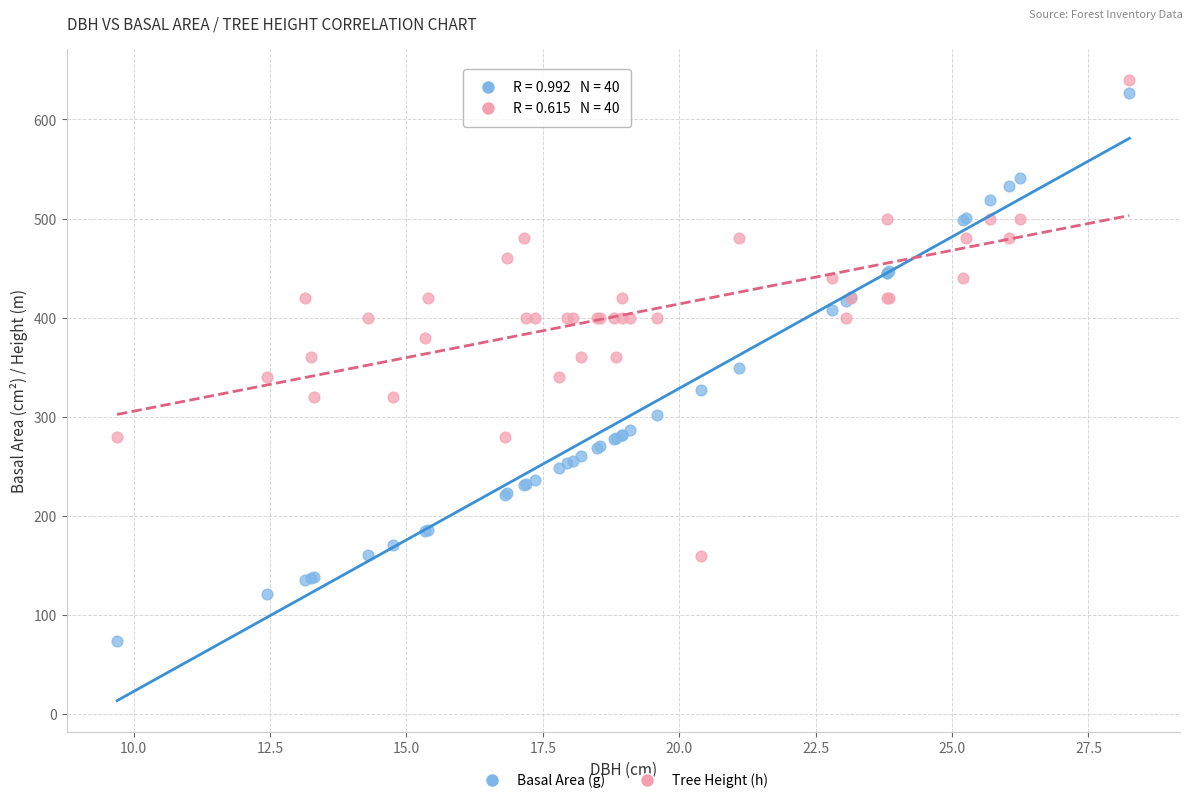

Which series reaches the minimum Y coordinate?

Basal Area (g)